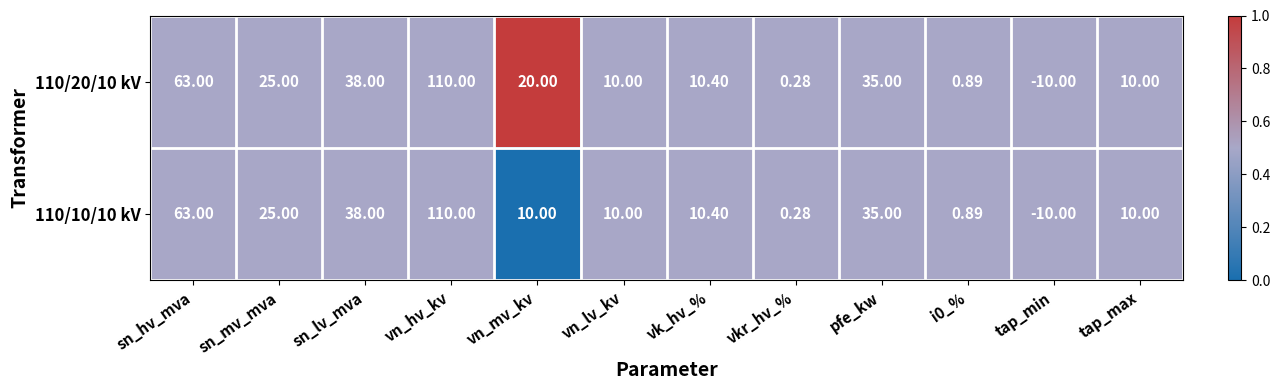

Count the number of data series in this chart.

2